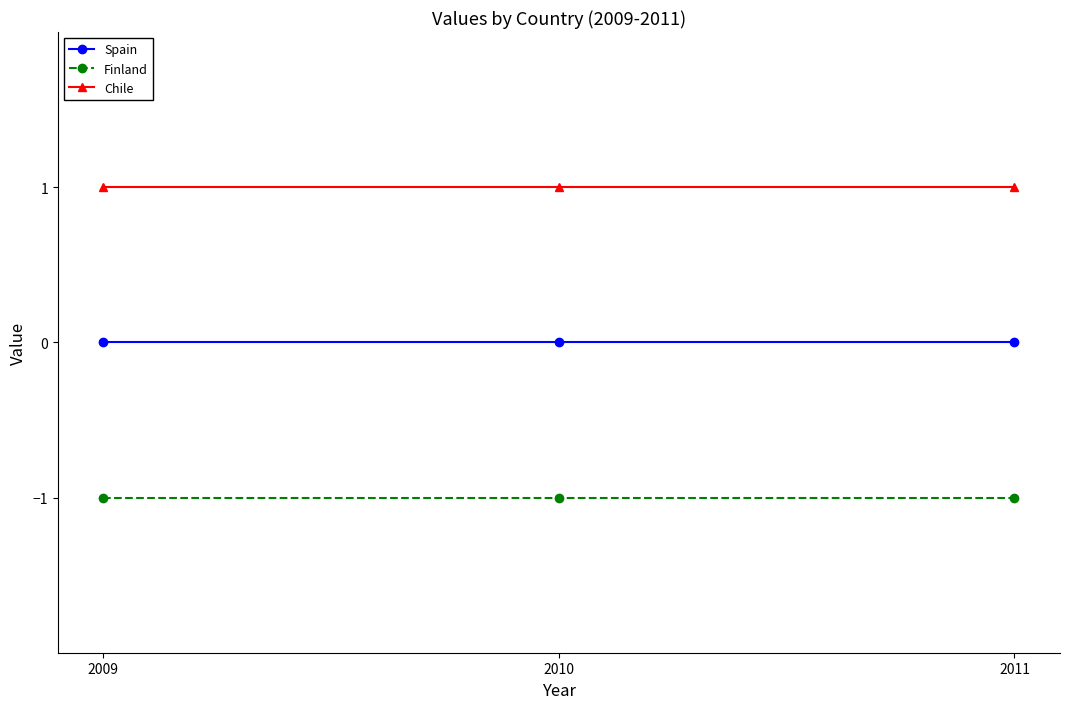

Where is Finland nearest to the value -1?

2009